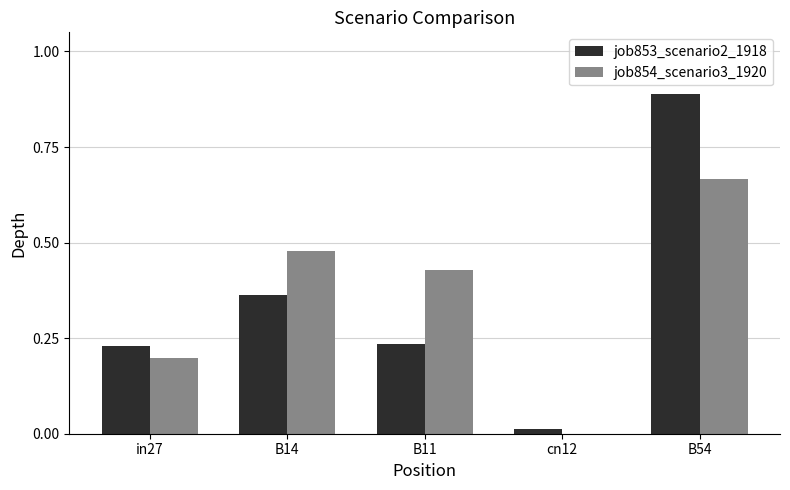

What is the sum of all job854_scenario3_1920 values?

1.8